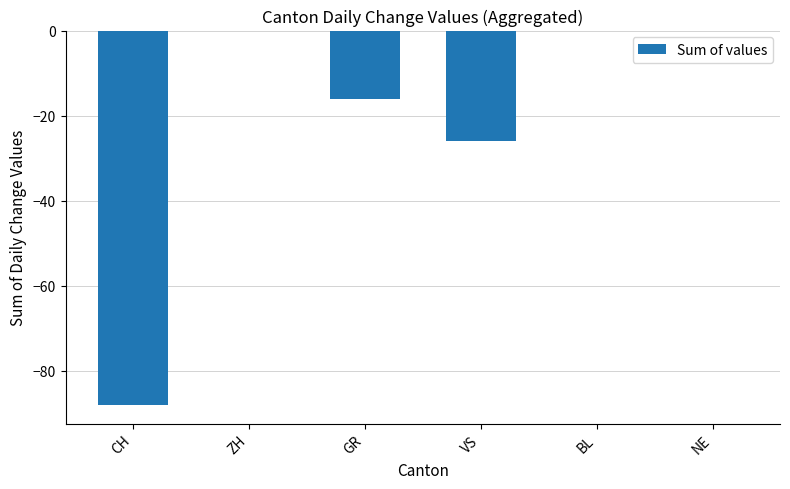

Does the chart contain stacked bars?

No